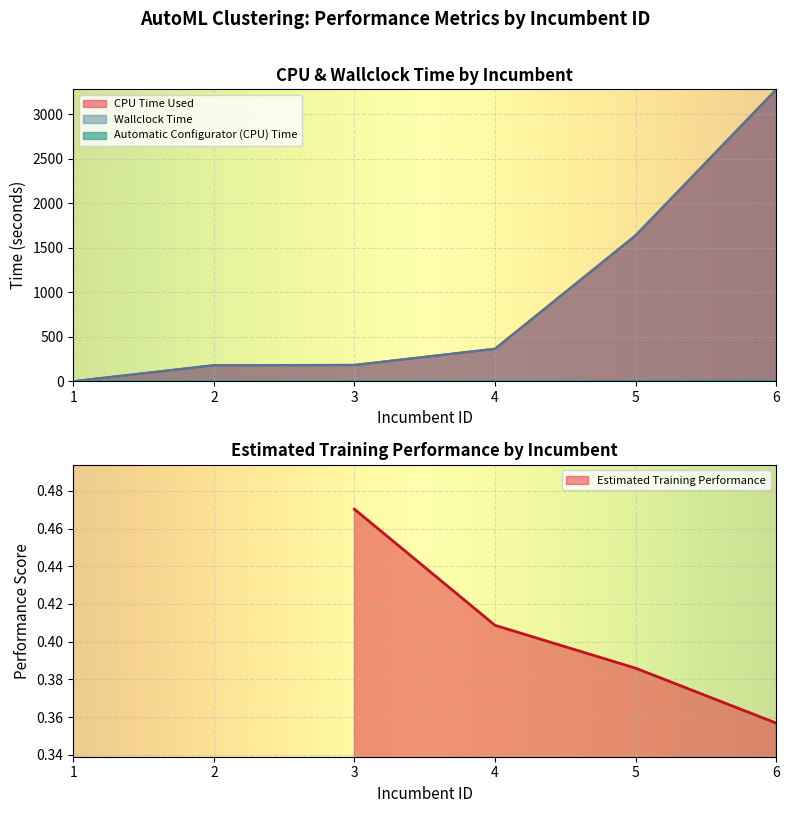

Where does the CPU Time Used series first go above 364?

4